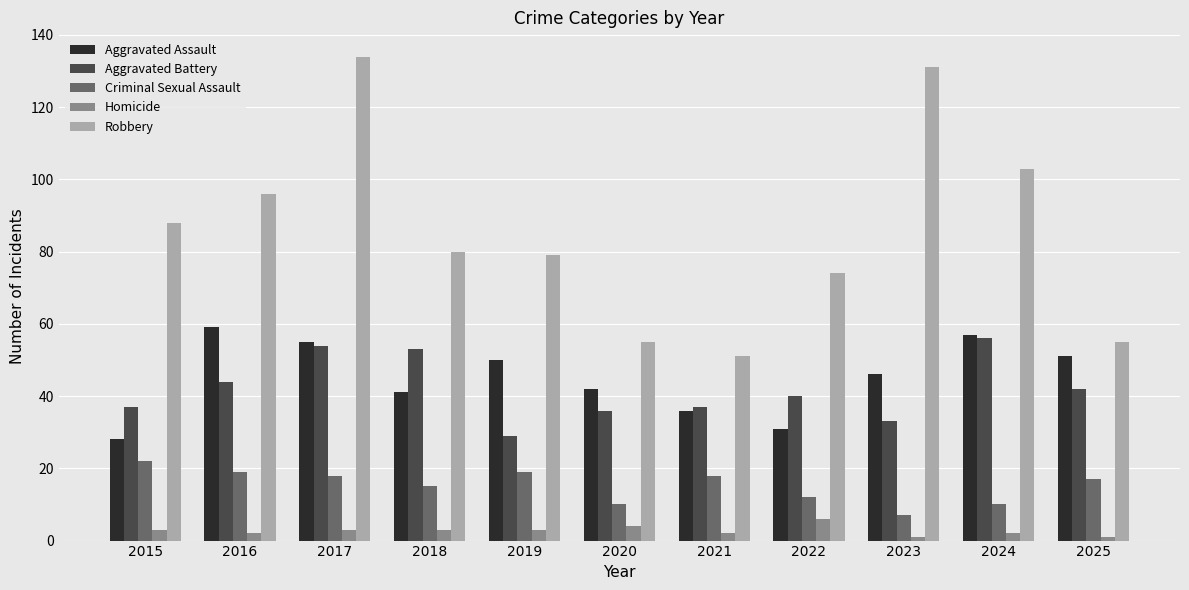

At 2015, list the series in order from largest to smallest.

Robbery, Aggravated Battery, Aggravated Assault, Criminal Sexual Assault, Homicide